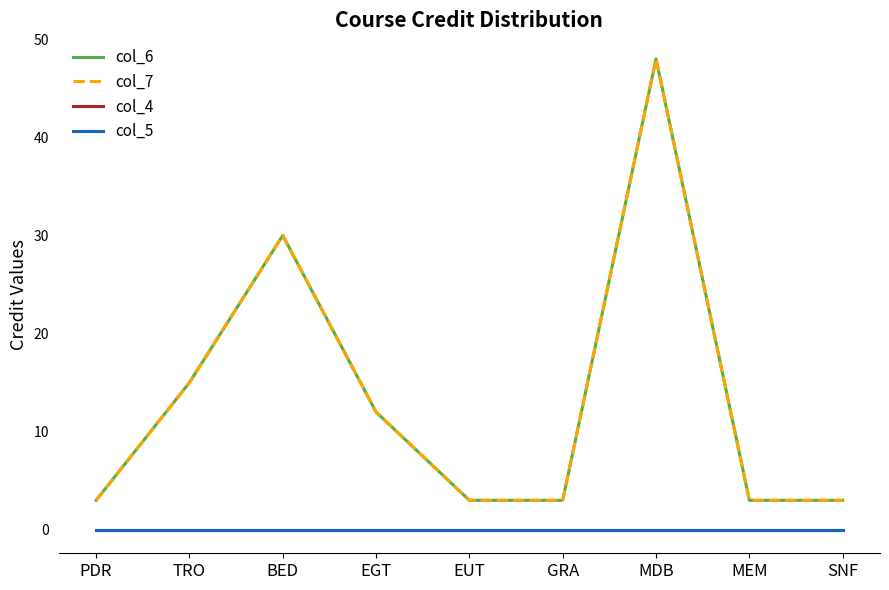

List the series in order of their peak value, lowest first.

col_4, col_5, col_6, col_7